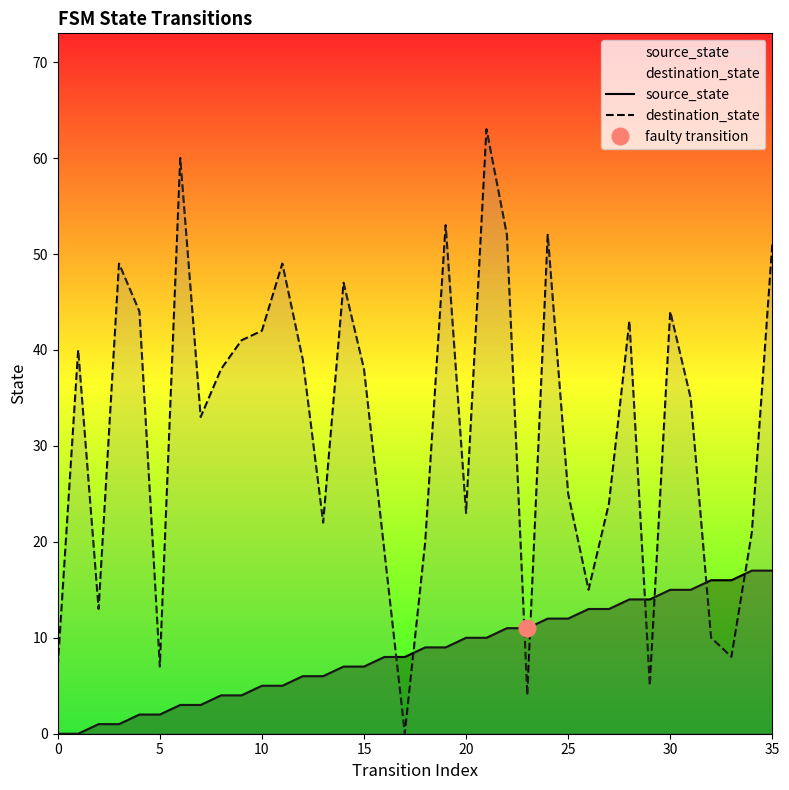

What is the spread (max minus min) of values at 8?

34